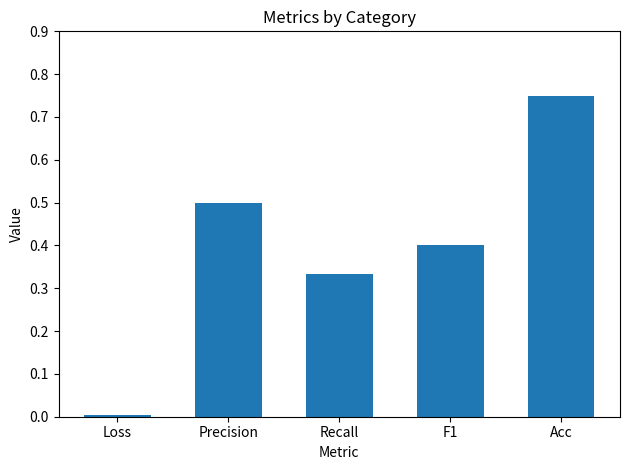

Which label corresponds to the largest value in the chart?

Acc